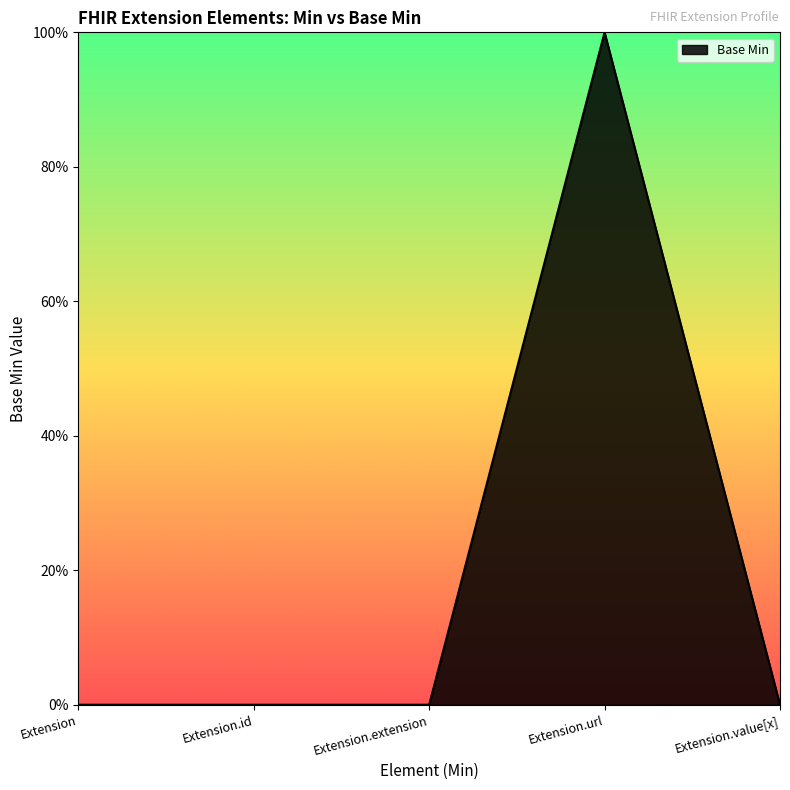

What position from the left is Extension.value[x]?

5